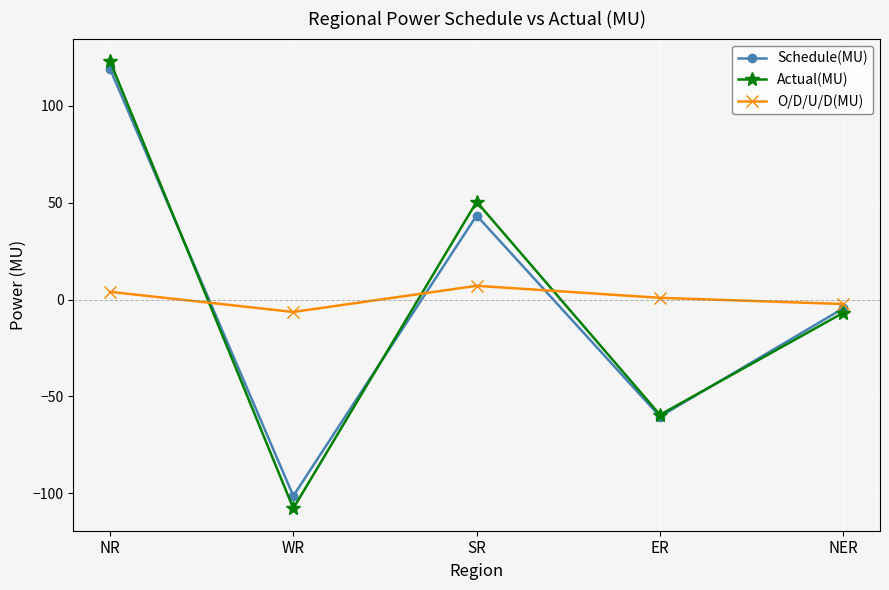

What are all the series names shown in the legend?

Schedule(MU), Actual(MU), O/D/U/D(MU)